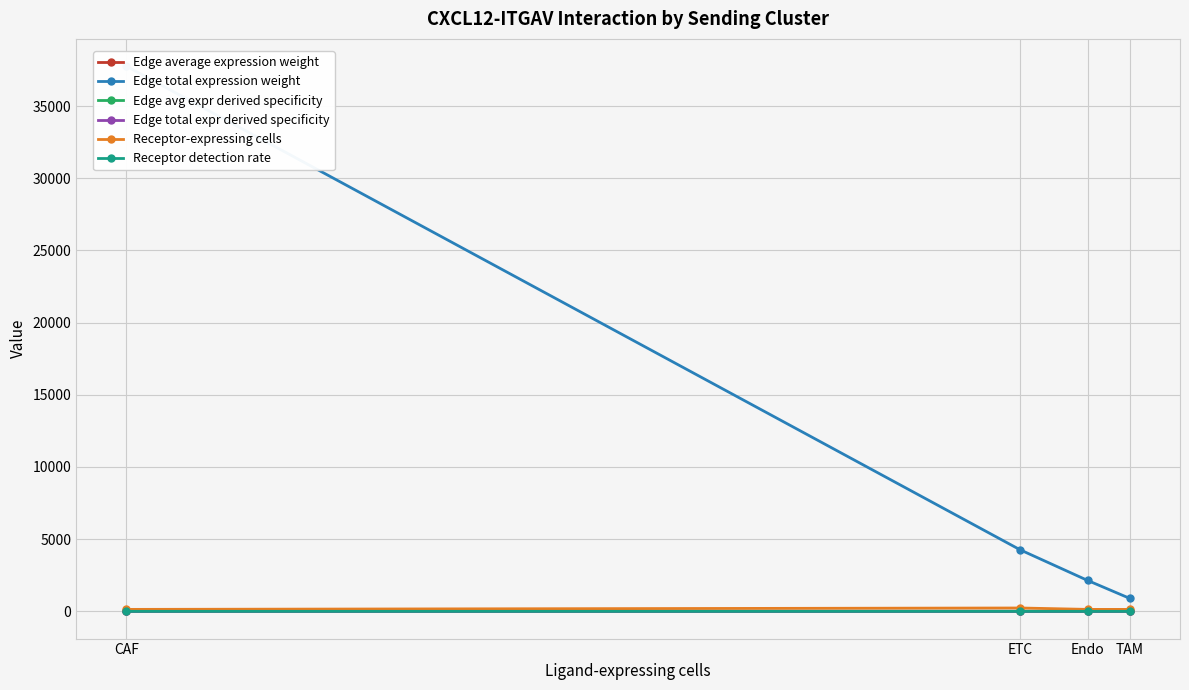

What is the difference between the maximum and minimum values in the Receptor-expressing cells series?

97.0